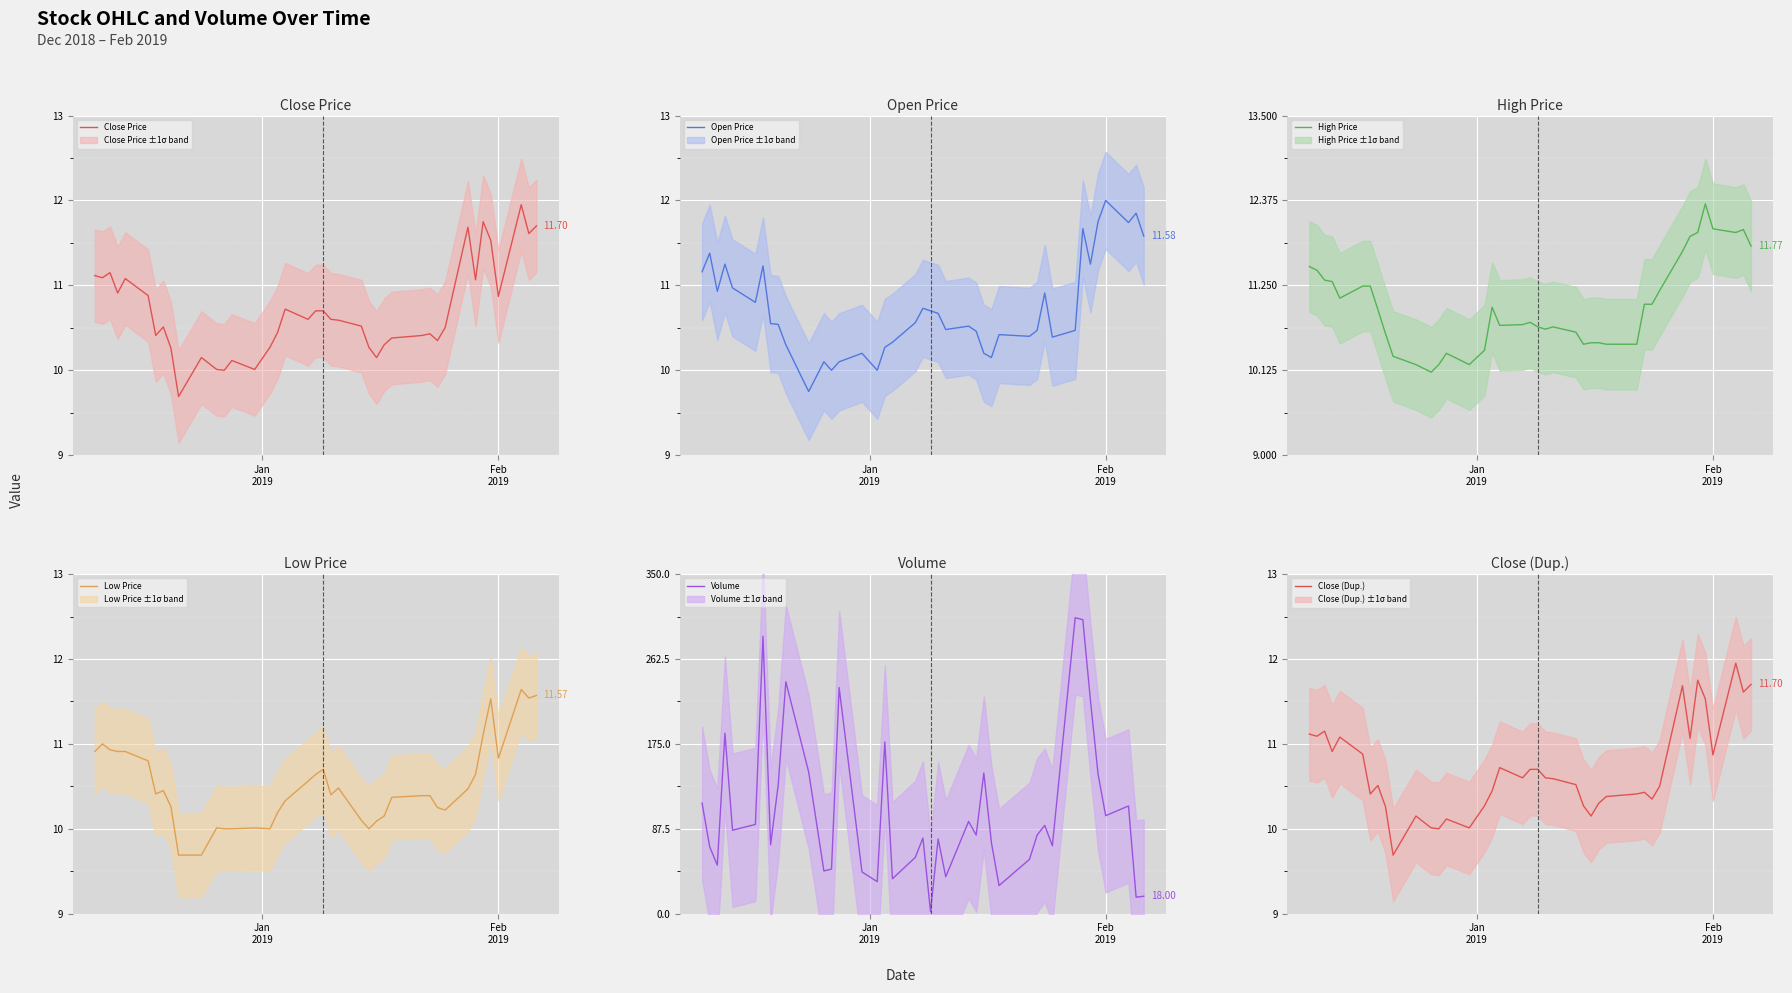

Reading left to right, what are all the values shown in this chart?

Close Price: 11.1	11.1	11.2	10.9	11.1	10.9	10.4	10.5	10.3	9.7	10.2	10.0	10.0	10.1	10.0	10.3	10.4	10.7	10.6	10.7	10.7	10.6	10.6	10.5	10.3	10.2	10.3	10.4	10.4	10.4	10.3	10.5	11.7	11.1	11.8	11.5	10.9	11.9	11.6	11.7
Open Price: 11.2	11.4	10.9	11.2	11.0	10.8	11.2	10.6	10.5	10.3	9.8	10.1	10.0	10.1	10.2	10.0	10.3	10.3	10.6	10.7	10.7	10.7	10.5	10.5	10.5	10.2	10.2	10.4	10.4	10.5	10.9	10.4	10.5	11.7	11.2	11.8	12.0	11.7	11.8	11.6
High Price: 11.5	11.4	11.3	11.3	11.1	11.2	11.2	10.9	10.6	10.3	10.2	10.1	10.2	10.3	10.2	10.4	11.0	10.7	10.7	10.8	10.7	10.7	10.7	10.6	10.5	10.5	10.5	10.5	10.5	11.0	11.0	11.2	11.7	11.9	11.9	12.3	12.0	11.9	12.0	11.8
Low Price: 10.9	11.0	10.9	10.9	10.9	10.8	10.4	10.4	10.3	9.7	9.7	10.0	10.0	10.0	10.0	10.0	10.2	10.3	10.6	10.6	10.7	10.4	10.5	10.1	10.0	10.1	10.2	10.4	10.4	10.4	10.2	10.2	10.5	10.6	11.1	11.5	10.8	11.6	11.5	11.6
Volume: 114.0	69.0	50.0	186.0	86.0	92.0	286.0	71.0	133.0	239.0	146.0	44.0	46.0	233.0	43.0	33.0	177.0	36.0	58.0	78.0	2.0	77.0	38.0	95.0	81.0	145.0	73.0	29.0	56.0	81.0	91.0	70.0	305.0	303.0	220.0	144.0	101.0	111.0	17.0	18.0
Close (Dup.): 11.1	11.1	11.2	10.9	11.1	10.9	10.4	10.5	10.3	9.7	10.2	10.0	10.0	10.1	10.0	10.3	10.4	10.7	10.6	10.7	10.7	10.6	10.6	10.5	10.3	10.2	10.3	10.4	10.4	10.4	10.3	10.5	11.7	11.1	11.8	11.5	10.9	11.9	11.6	11.7